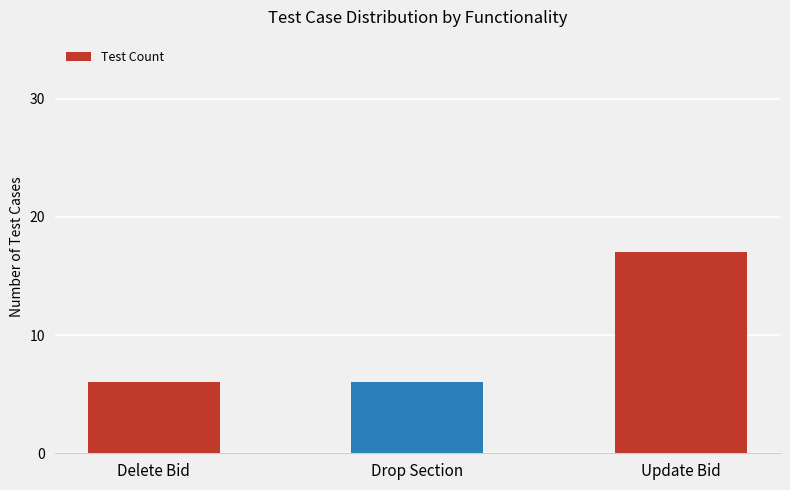

What is the ratio of the value at Update Bid to the value at Drop Section?

2.8